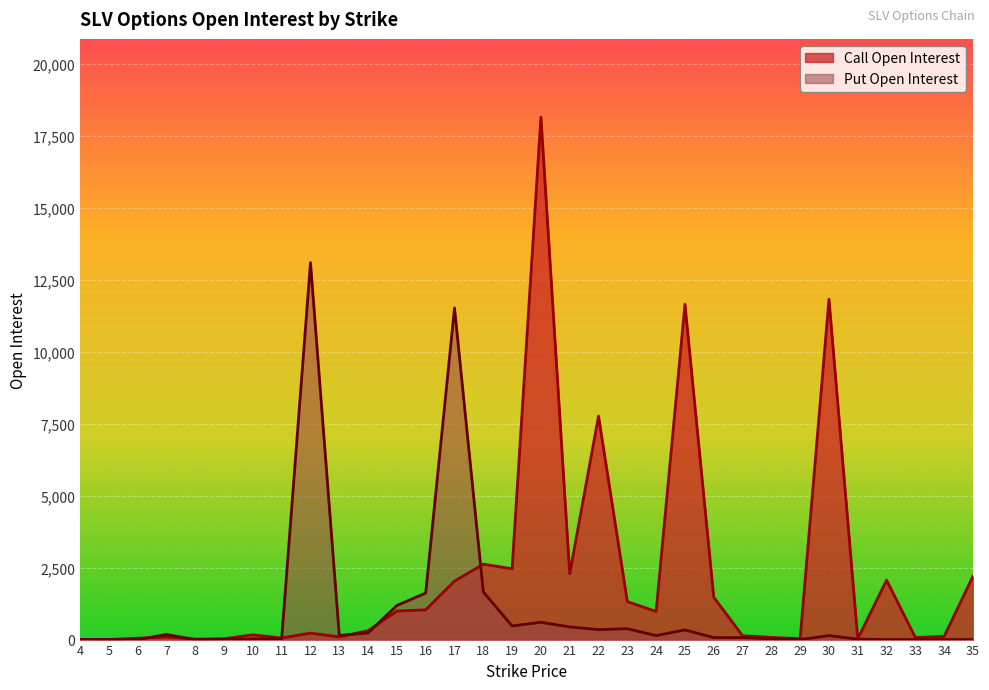

Reading left to right, extract all data points from this chart.

Call Open Interest: 4=0	5=3	6=46	7=92	8=15	9=28	10=165	11=53	12=224	13=94	14=307	15=989	16=1034	17=2029	18=2619	19=2459	20=18141	21=2287	22=7762	23=1320	24=974	25=11645	26=1471	27=133	28=76	29=30	30=11818	31=24	32=2063	33=71	34=109	35=2201
Put Open Interest: 4=0	5=0	6=0	7=176	8=0	9=10	10=21	11=30	12=13091	13=143	14=231	15=1184	16=1615	17=11518	18=1654	19=474	20=601	21=439	22=346	23=378	24=140	25=334	26=69	27=70	28=25	29=0	30=137	31=15	32=0	33=0	34=0	35=0